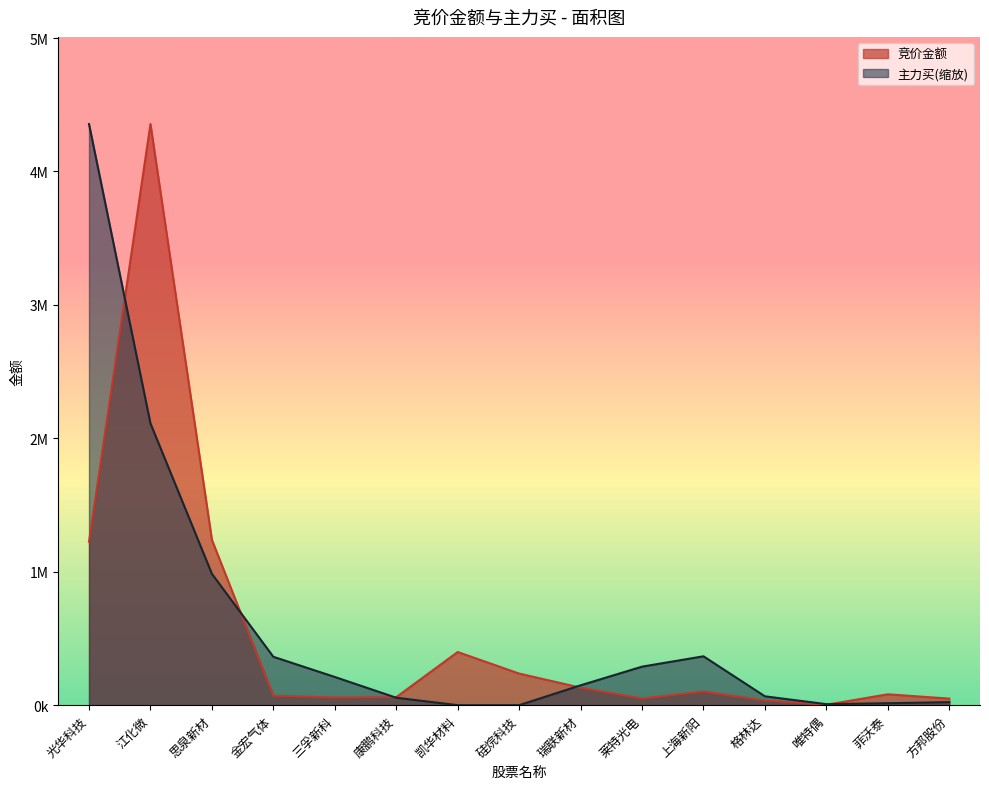

At which label does 竞价金额 reach its peak?

江化微